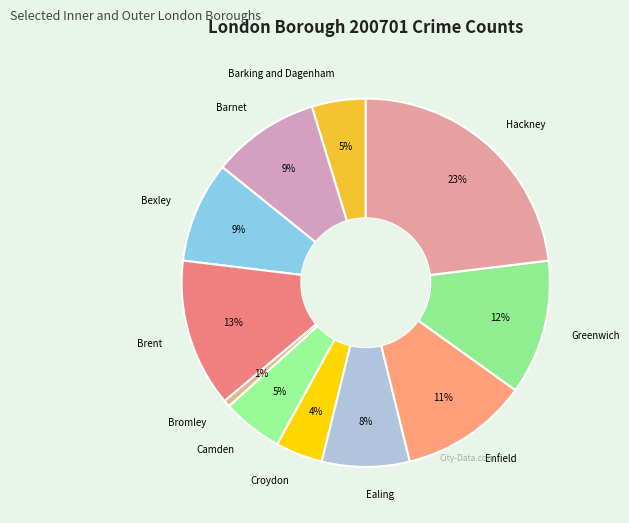

To the nearest percent, what is the average slice percentage?

9%